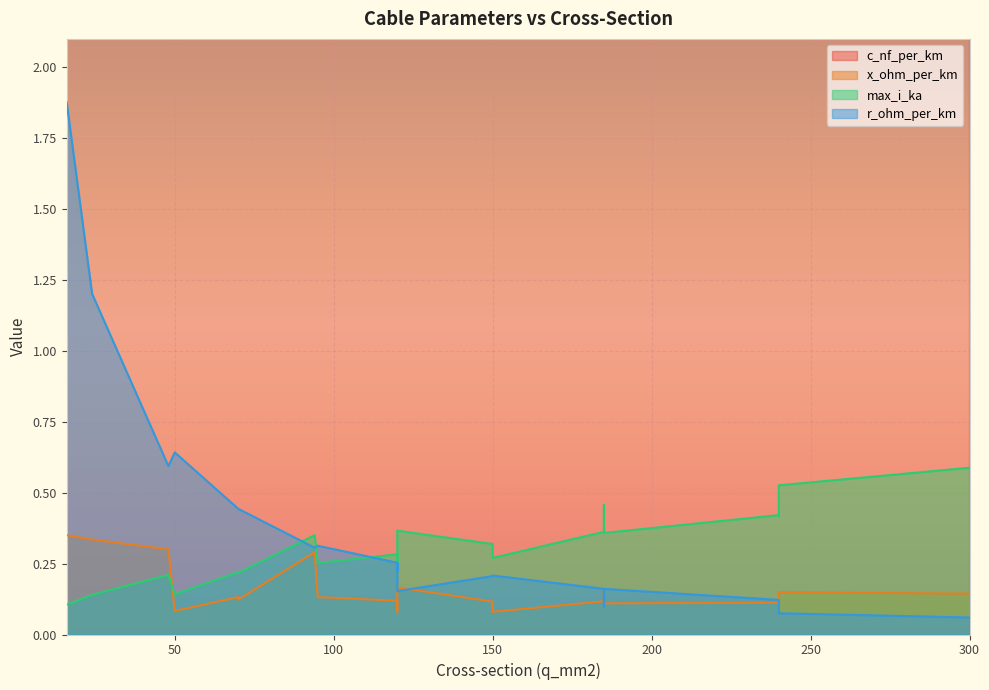

What is the average value of the x_ohm_per_km series?

0.2